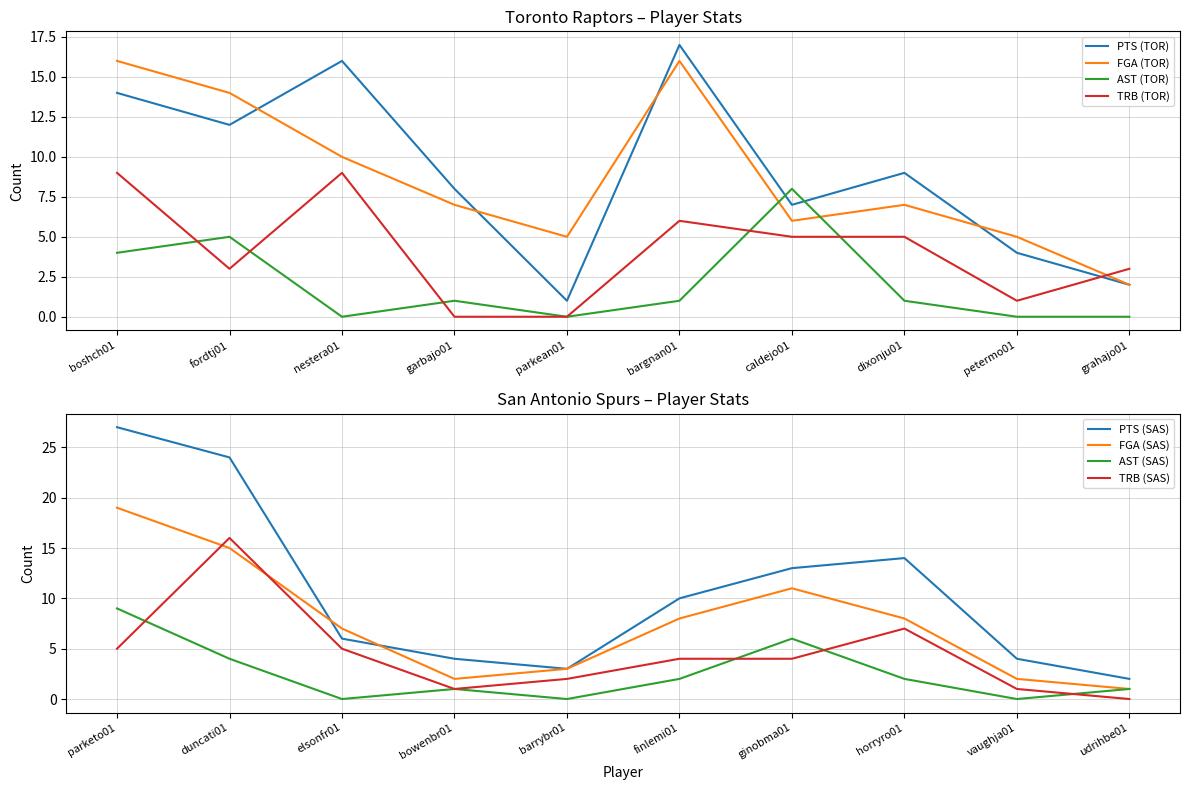

The PTS (TOR) series shows 23 at nestera01. True or false?

False